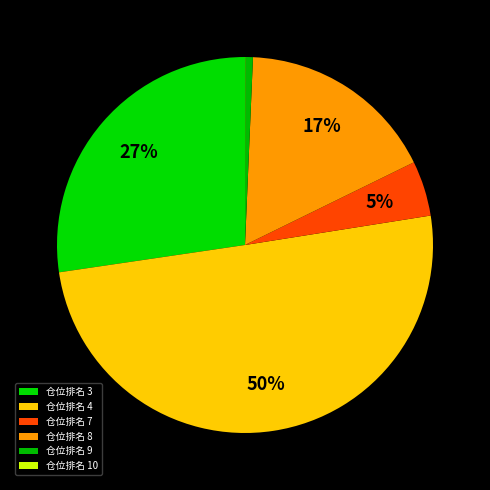

Is there any slice that represents more than half of the pie?

No